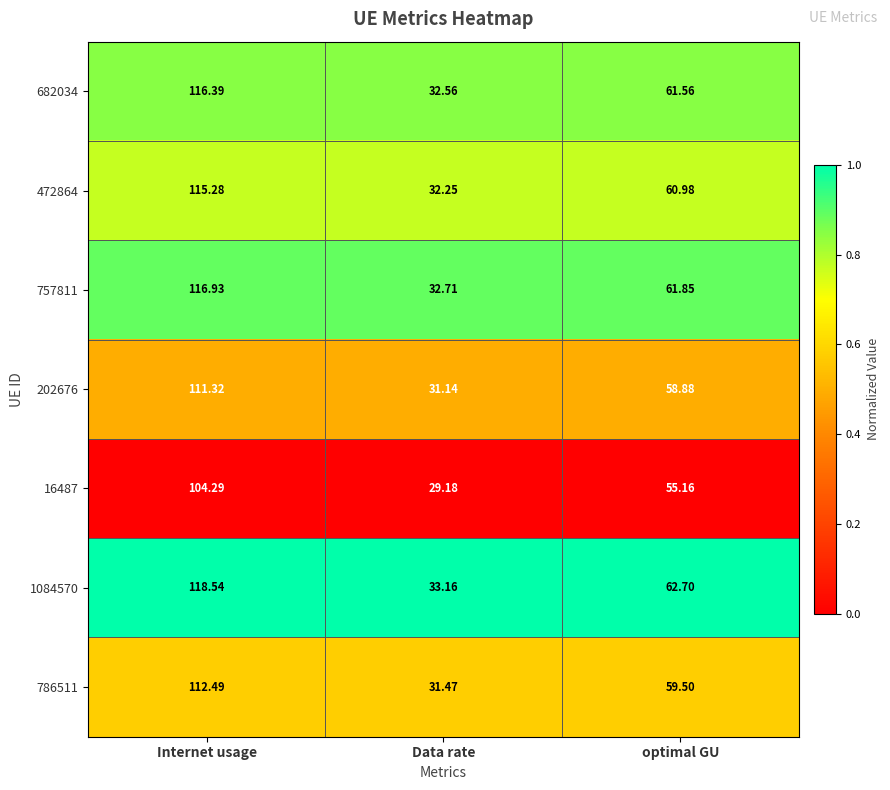

At which category is the sum across all series the highest?

Internet usage